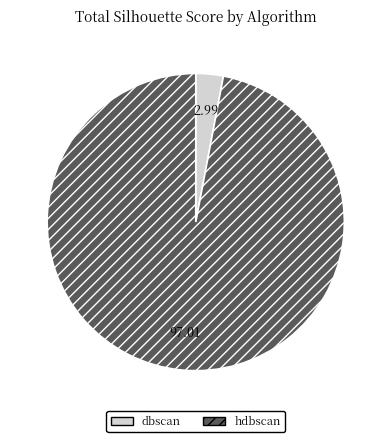

Rank the categories by value from highest to lowest.

hdbscan, dbscan